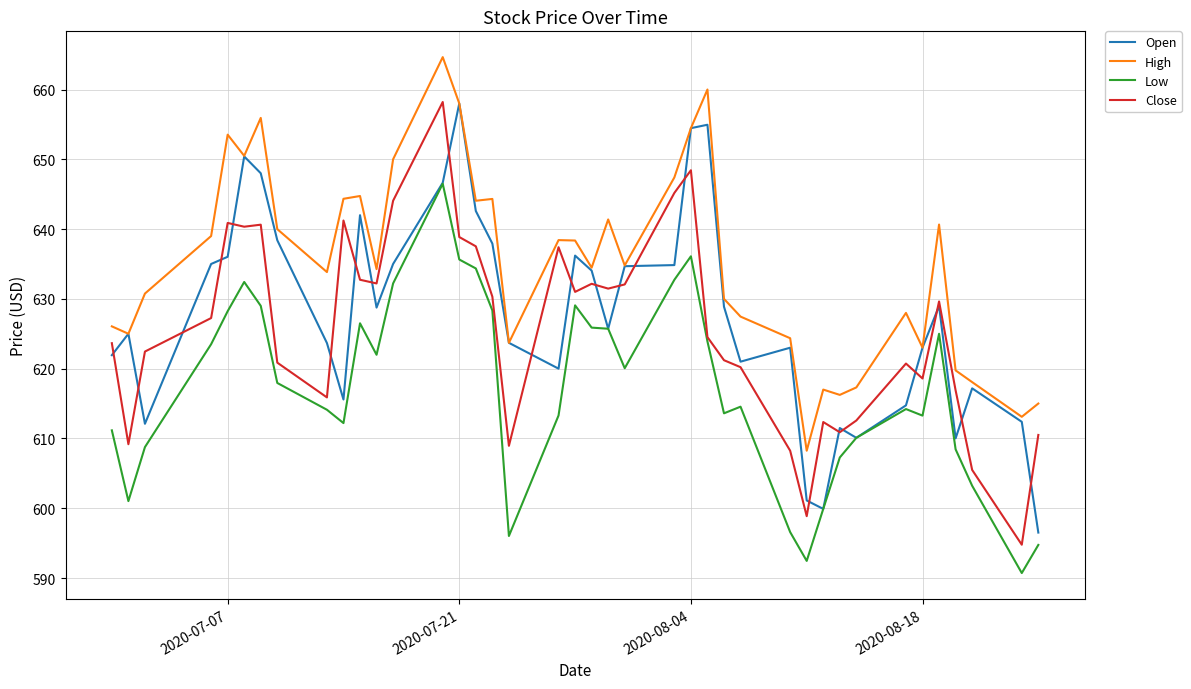

How many lines are shown in the chart?

4